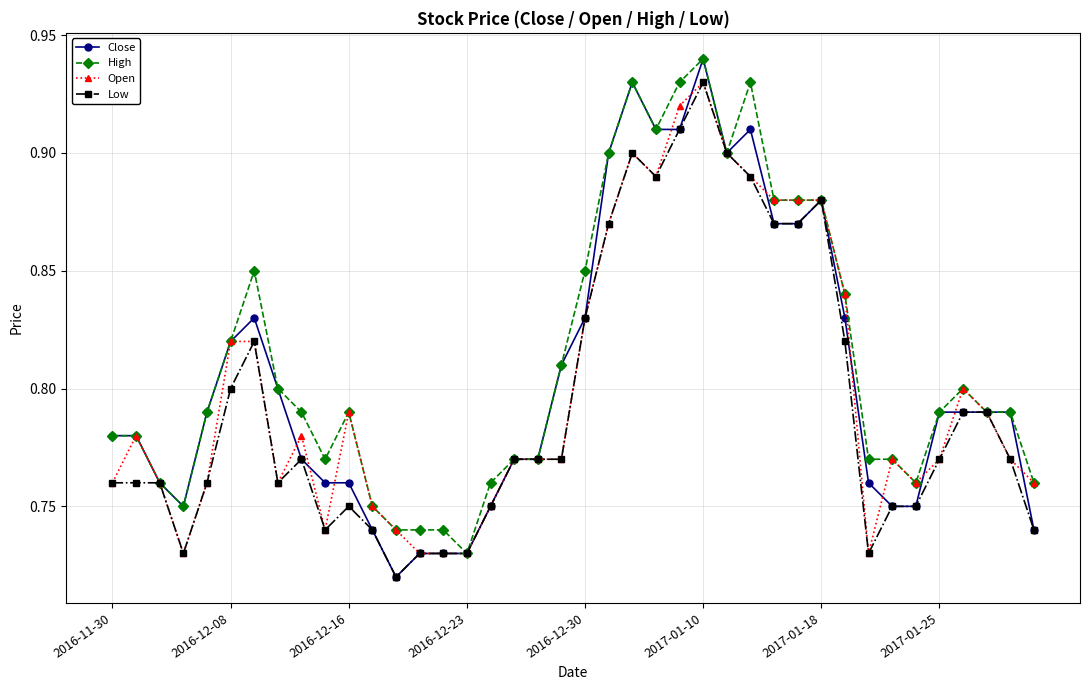

How many Open values are between 0 and 1?

40